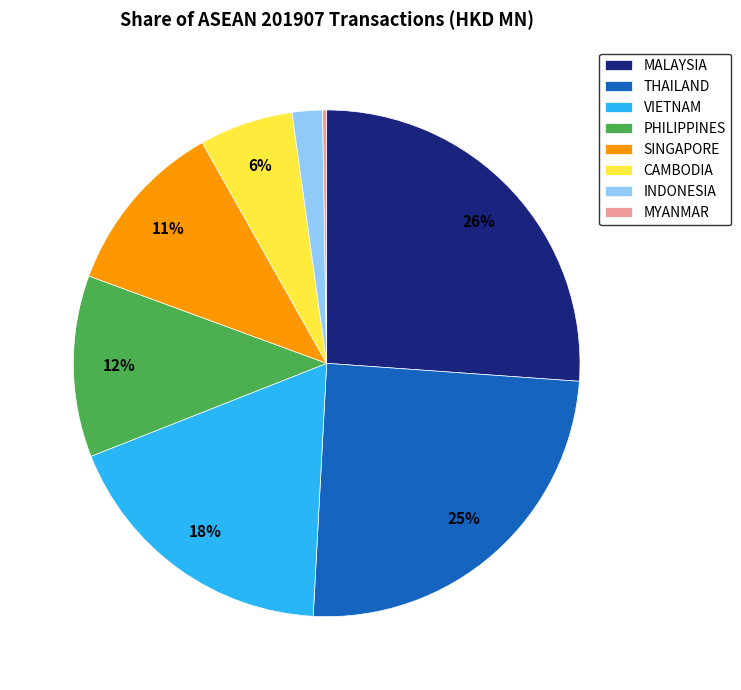

Is the sum of MALAYSIA and CAMBODIA greater than half?

No